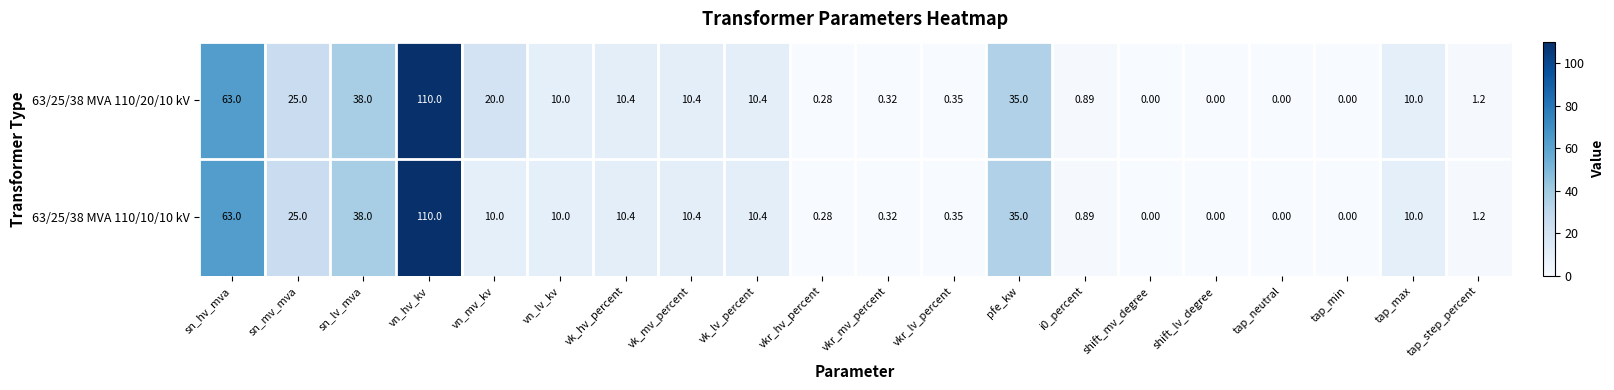

List the series in order of their overall mean, lowest first.

63/25/38 MVA 110/10/10 kV, 63/25/38 MVA 110/20/10 kV